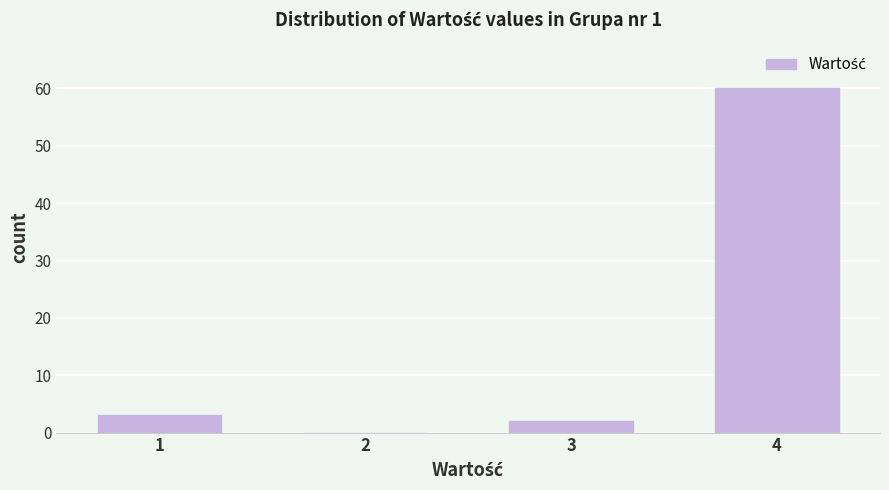

Reading right to left, list all the values displayed in this chart.

4=60	3=2	2=0	1=3